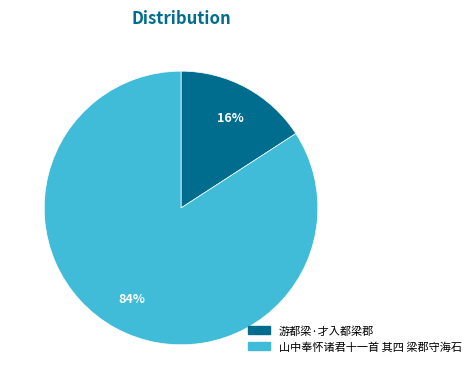

What percentage is the 游都梁·才入都梁郡 slice, to the nearest percent?

16%